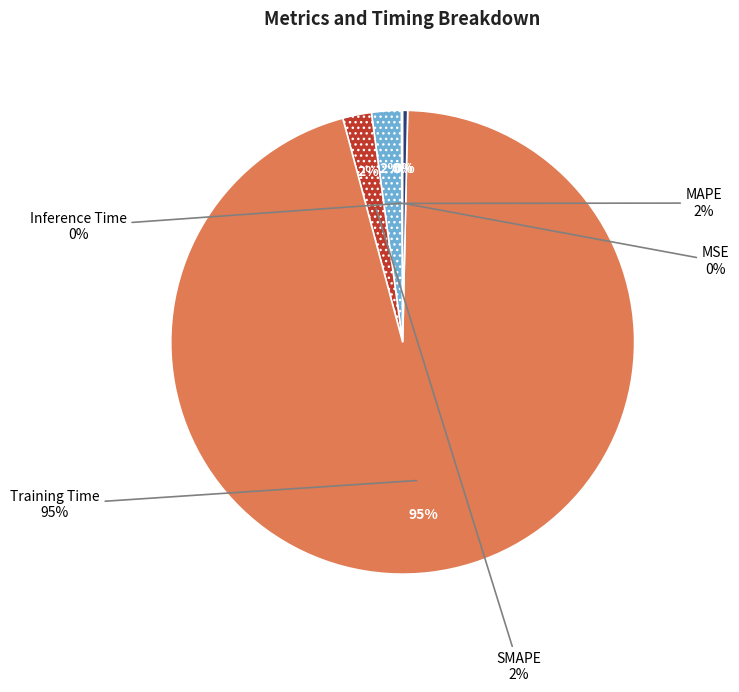

What is the change in value from SMAPE to Inference Time?

-0.1